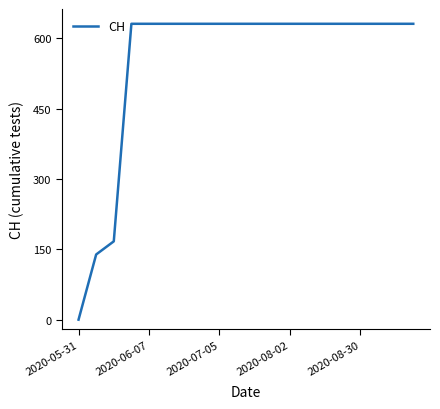

What is the difference between the maximum and minimum values?

631